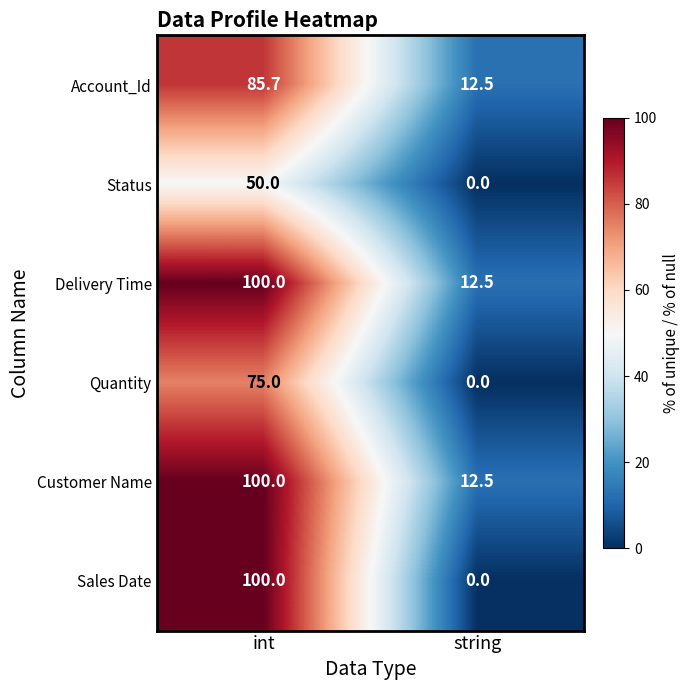

Reading left to right, extract all data points from this chart.

Account_Id: int=85.7	string=12.5
Status: int=50.0	string=0.0
Delivery Time: int=100.0	string=12.5
Quantity: int=75.0	string=0.0
Customer Name: int=100.0	string=12.5
Sales Date: int=100.0	string=0.0